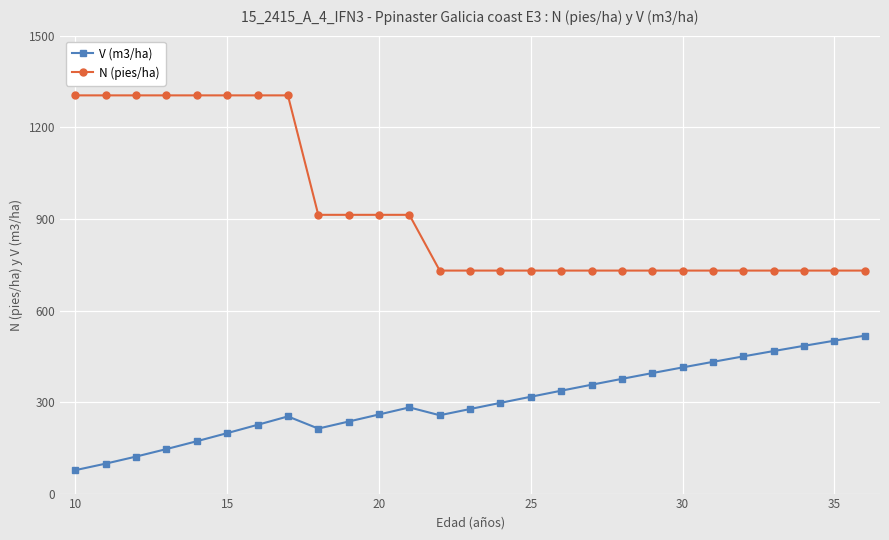

What is the difference between the maximum and second lowest values in the N (pies/ha) series?

574.2